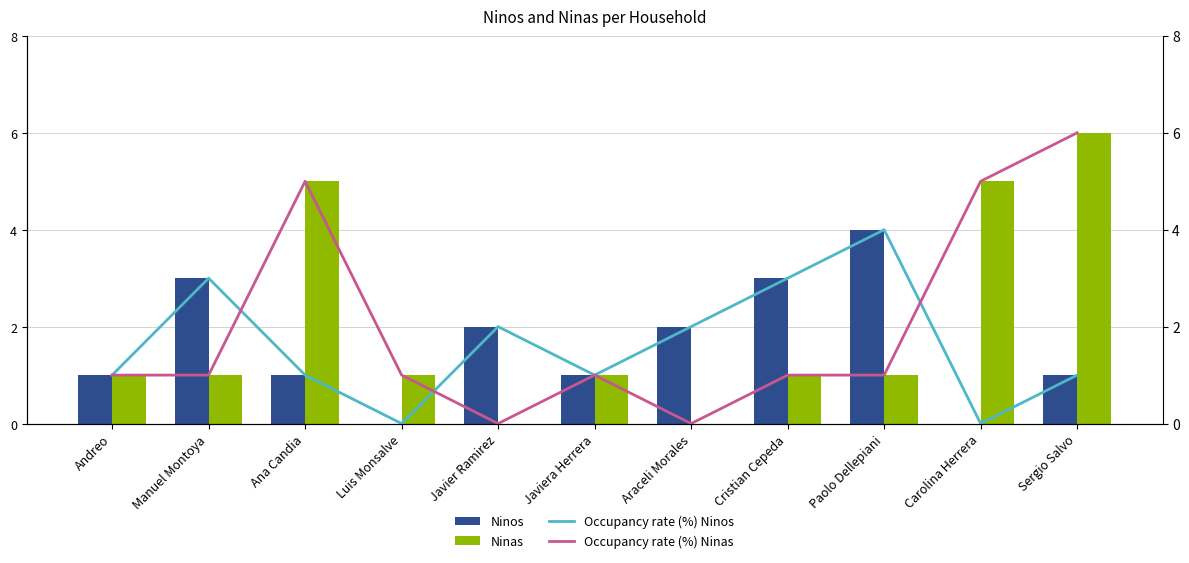

At which category does the chart reach its peak across all series?

Sergio Salvo